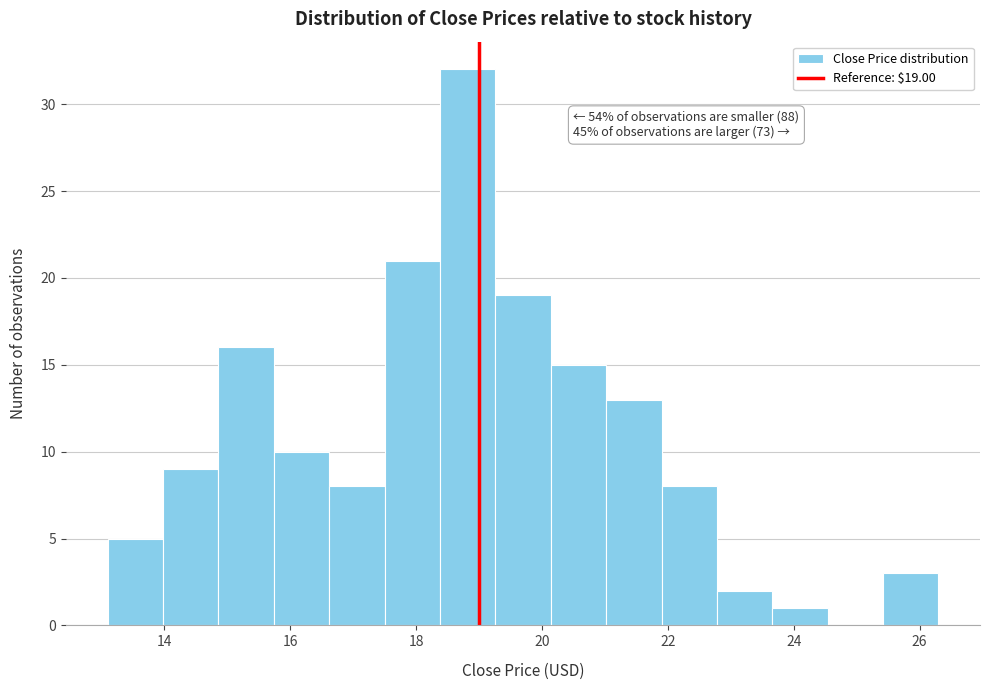

Over which range of the x-axis is the bar tallest?

18.4 to 19.2